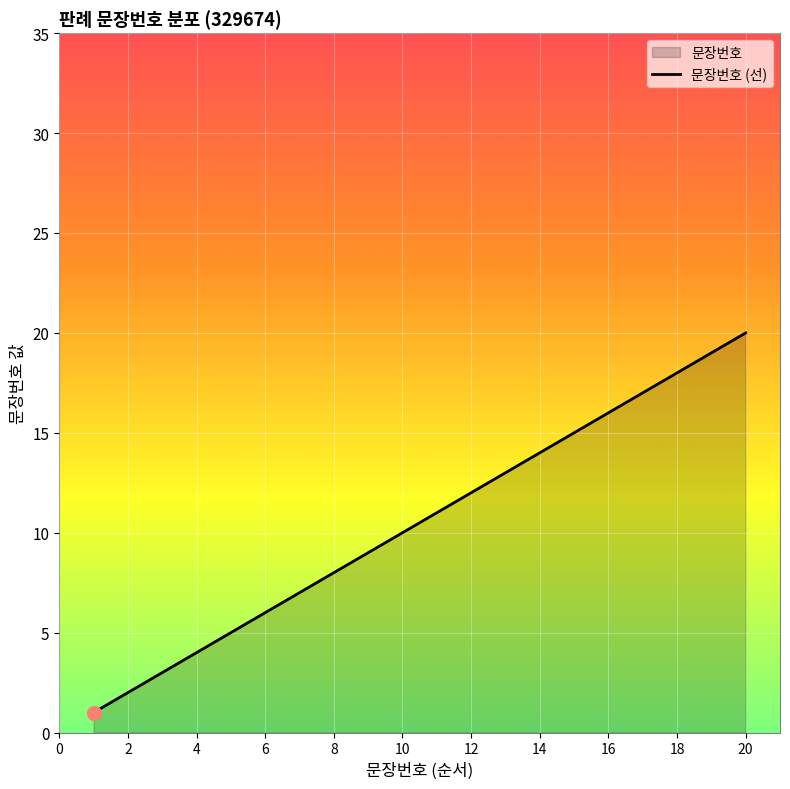

True or false: the data has more than 2 interior local peaks.

False